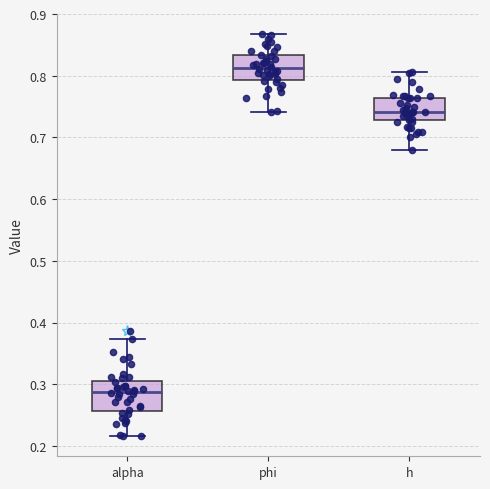

Which box's median line is the highest?

phi